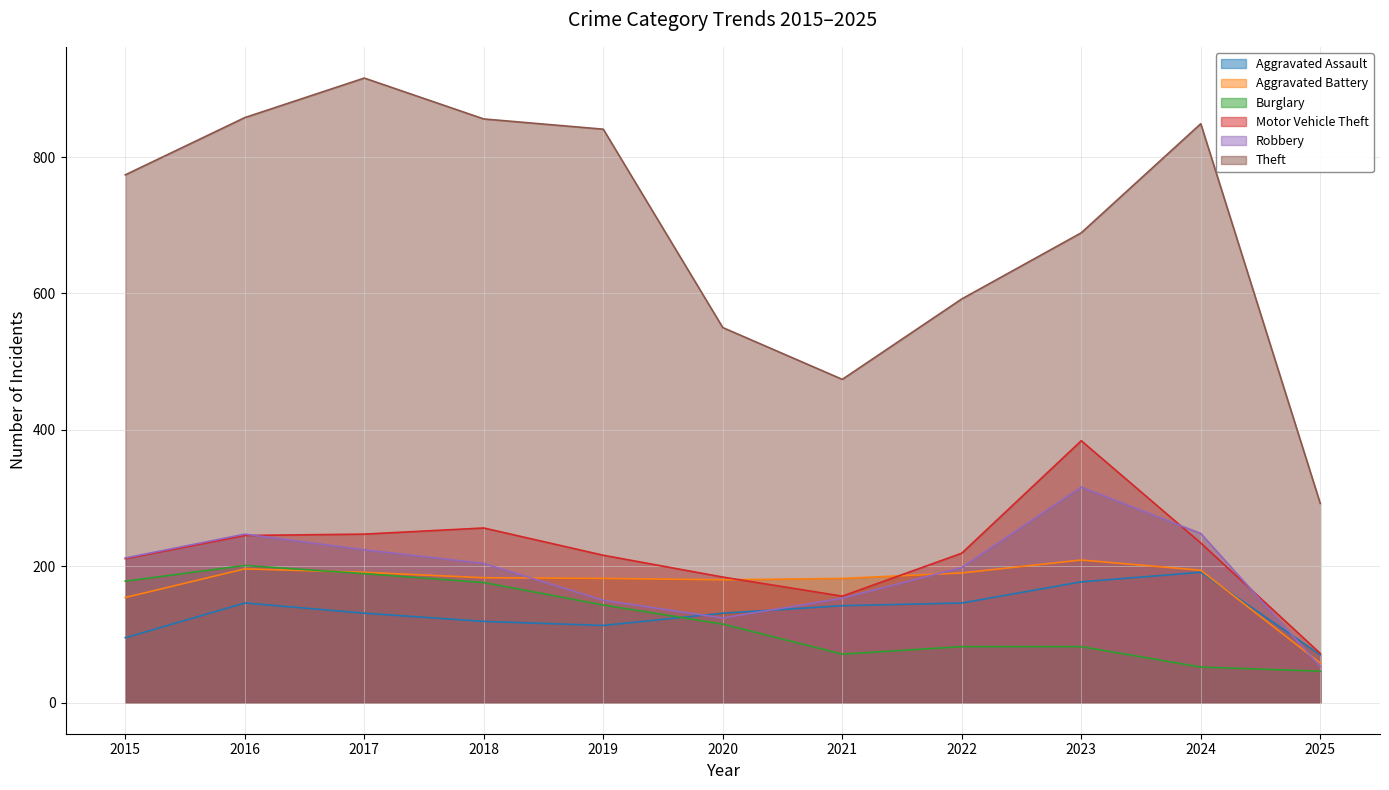

At which category does Aggravated Battery reach its first local valley?

2020